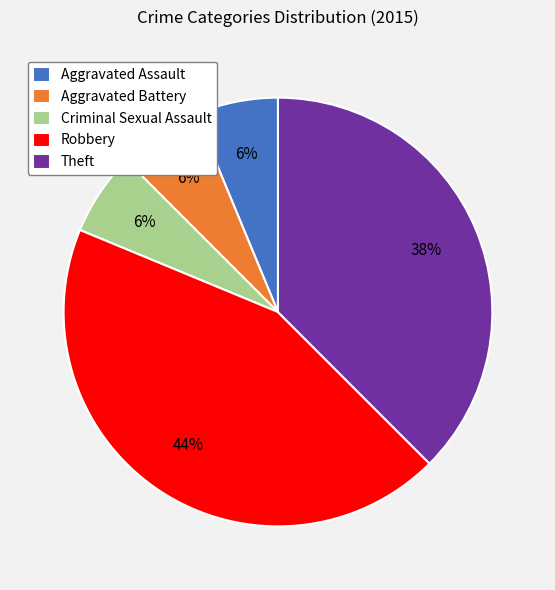

What is the ratio of the value at Criminal Sexual Assault to the value at Theft?

0.2